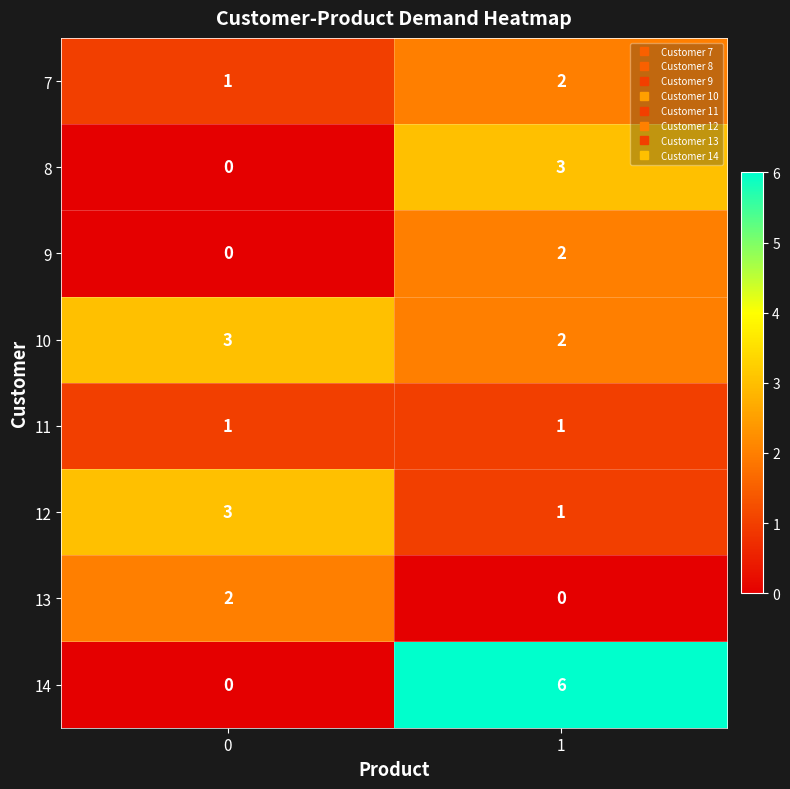

Which series has the widest spread of values?

14